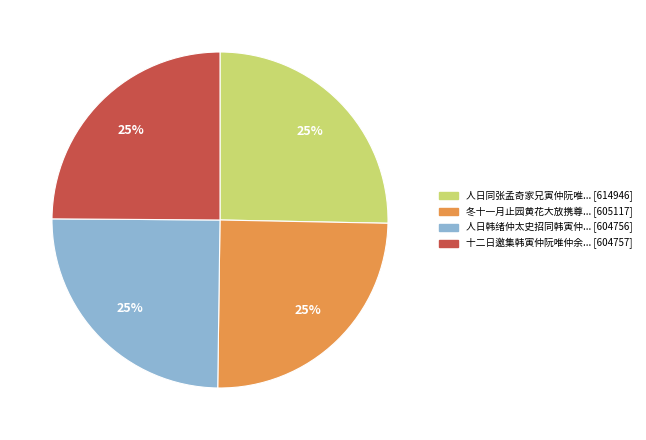

To the nearest percent, what is the average slice percentage?

25%